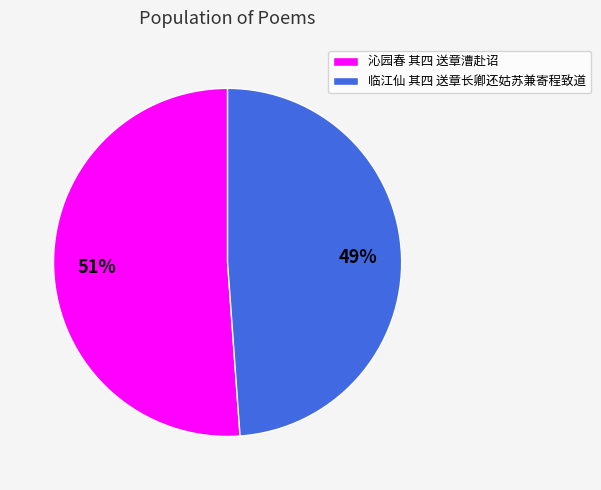

To the nearest percent, what percentage of the pie is 临江仙 其四 送章长卿还姑苏兼寄程致道?

49%